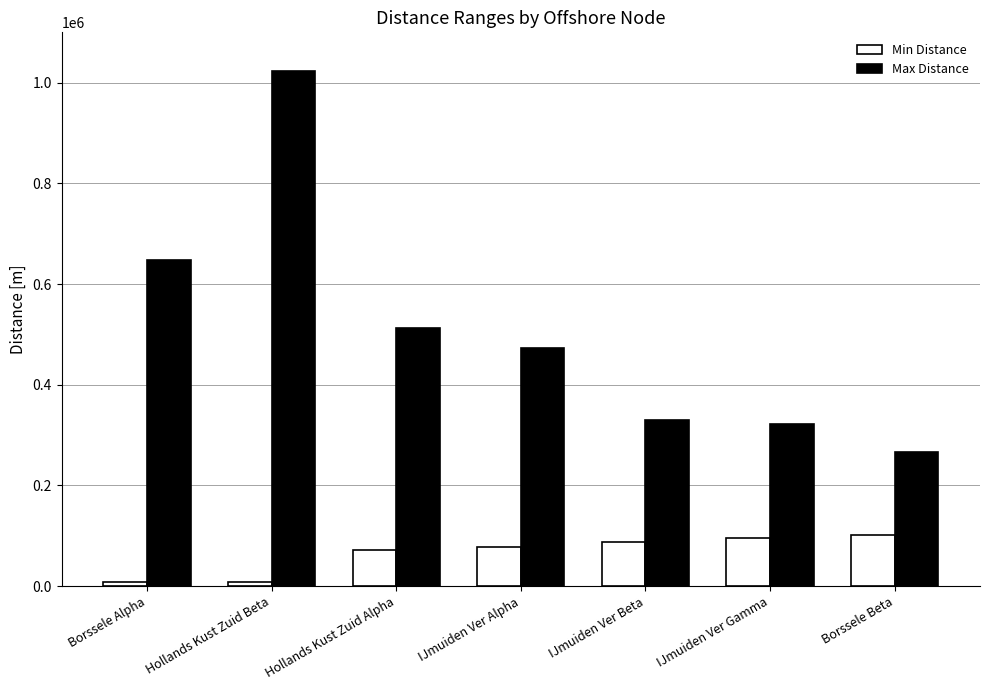

What is the minimum value for Max Distance?

266849.7